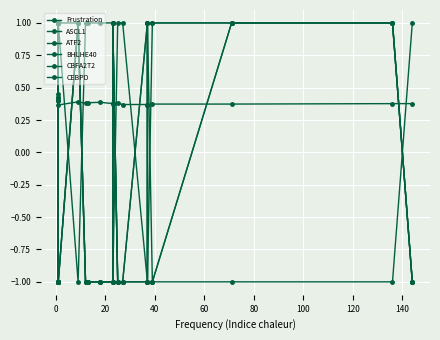

Reading right to left, extract all data points from this chart.

Frustration: 0.4	0.4	0.4	0.4	0.4	0.4	0.4	0.4	0.4	0.4	0.4	0.4	0.4	0.4	0.4	0.4	0.4	0.4	0.4	0.4
ASCL1: -1.0	1.0	1.0	-1.0	-1.0	1.0	-1.0	-1.0	1.0	-1.0	-1.0	-1.0	-1.0	1.0	-1.0	1.0	1.0	1.0	-1.0	1.0
ATF2: -1.0	1.0	1.0	1.0	1.0	-1.0	-1.0	-1.0	1.0	-1.0	-1.0	-1.0	-1.0	1.0	1.0	-1.0	-1.0	1.0	1.0	-1.0
BHLHE40: 1.0	-1.0	-1.0	-1.0	1.0	-1.0	1.0	1.0	-1.0	1.0	1.0	1.0	1.0	-1.0	1.0	-1.0	1.0	-1.0	-1.0	-1.0
CBFA2T2: -1.0	1.0	1.0	1.0	-1.0	1.0	-1.0	-1.0	1.0	-1.0	-1.0	-1.0	-1.0	1.0	-1.0	-1.0	1.0	1.0	-1.0	-1.0
CEBPD: -1.0	1.0	1.0	-1.0	-1.0	-1.0	-1.0	-1.0	1.0	-1.0	-1.0	-1.0	-1.0	1.0	-1.0	1.0	-1.0	-1.0	-1.0	1.0